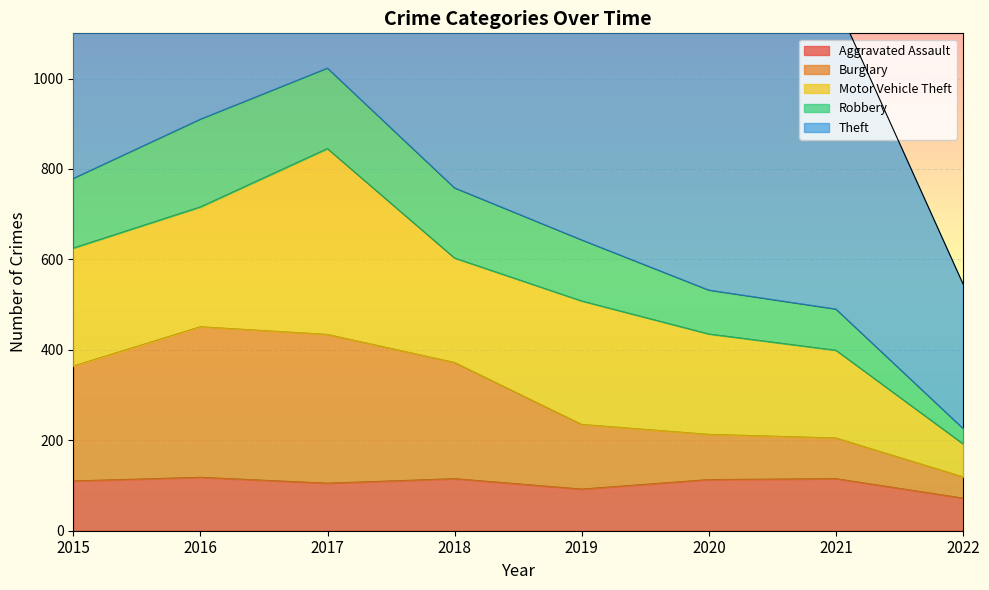

At how many categories does at least one series exceed 625?

7